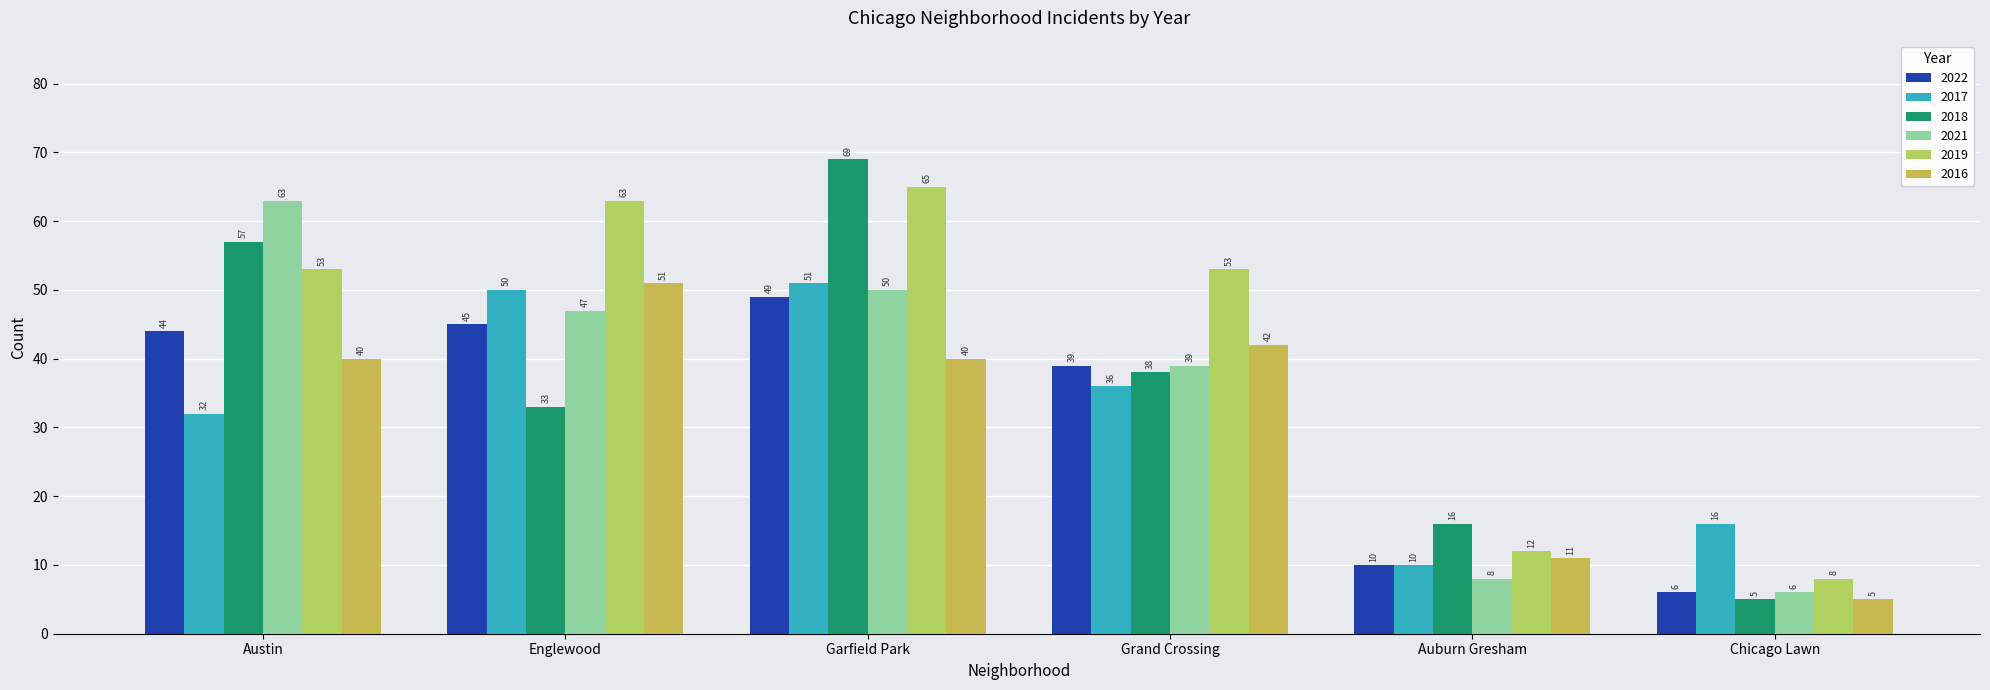

How many bars are there in total?

36